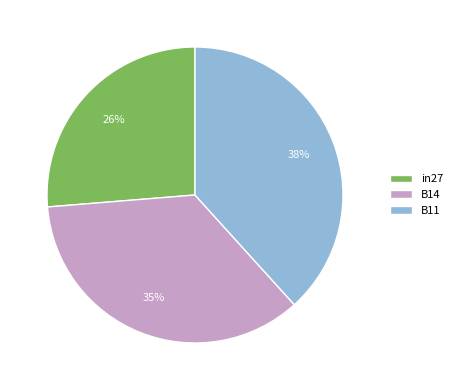

Do in27 and B14 together represent more than half of the pie?

Yes